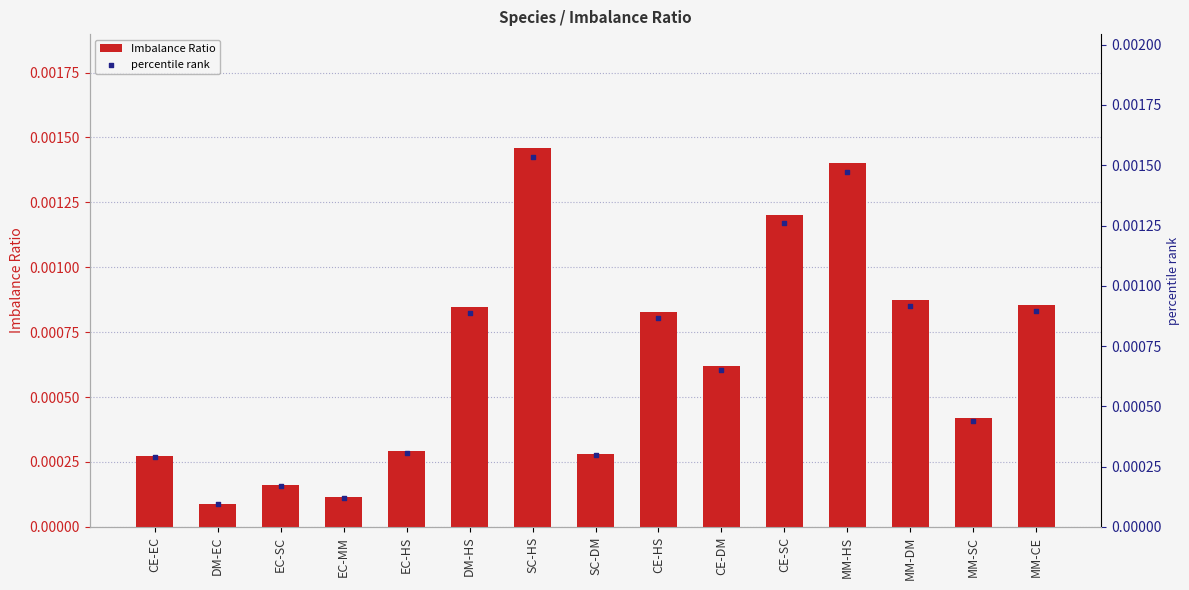

Is the value of Imbalance Ratio at MM-SC greater than the value of percentile rank at DM-HS?

No